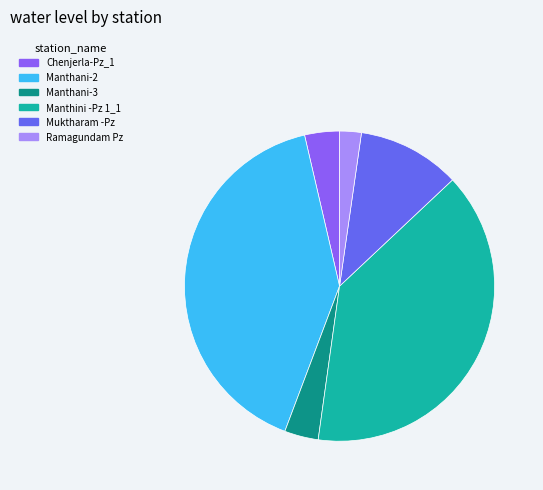

Is it true that Ramagundam Pz is 13% of the pie?

False